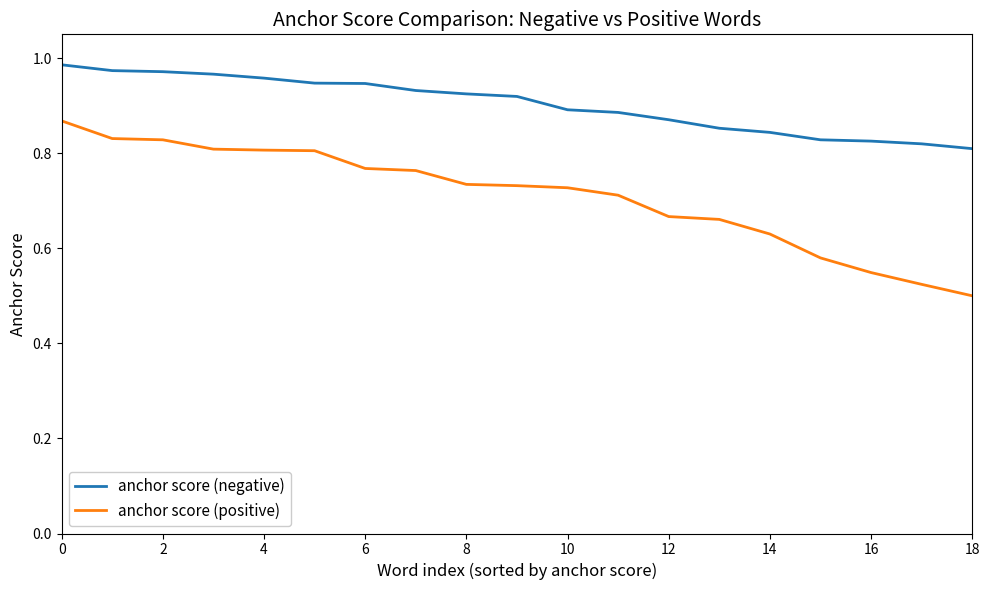

True or false: anchor score (positive) and anchor score (negative) intersect in this chart.

False